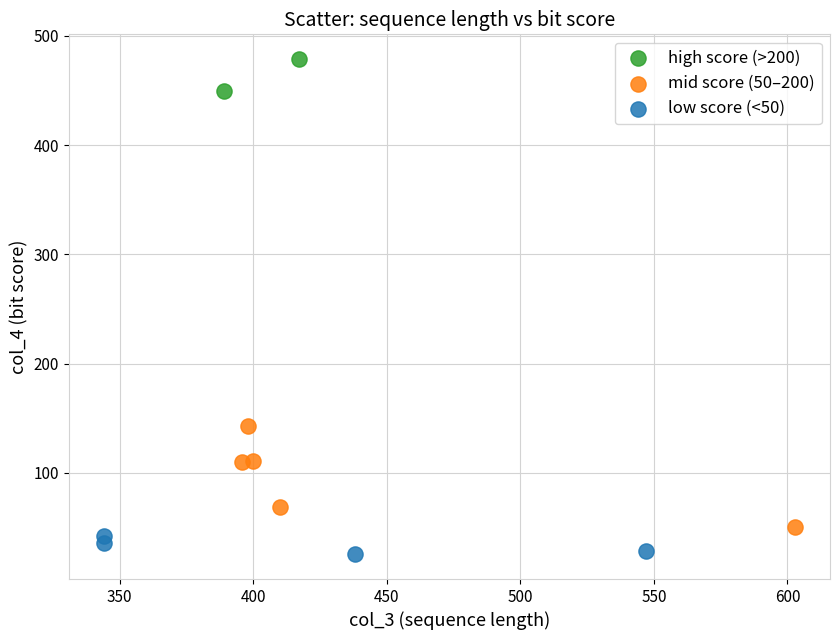

Which series reaches the maximum Y coordinate?

high score (>200)